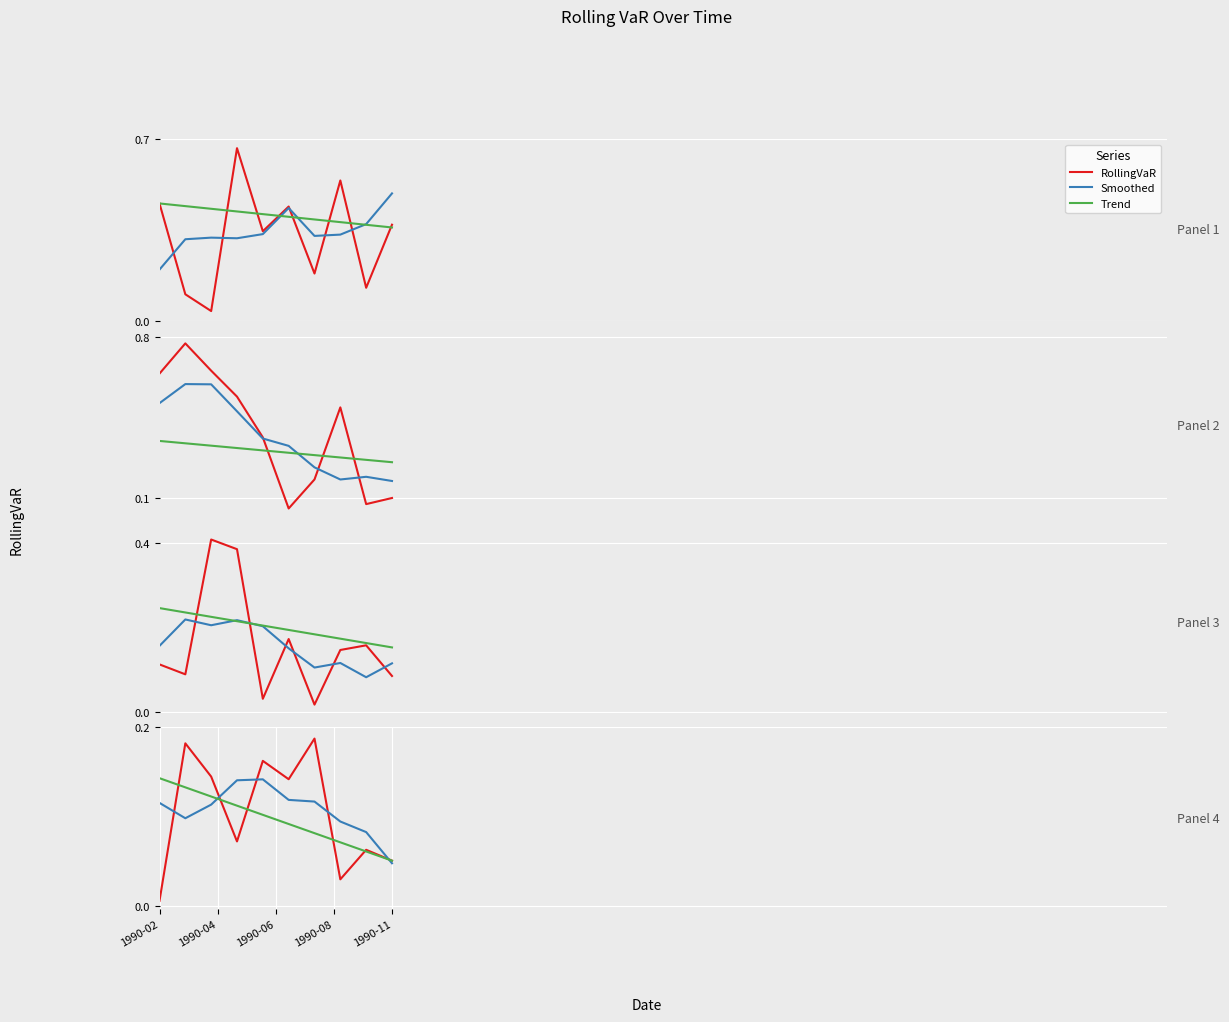

Where is Smoothed nearest to the value 0?

1990-11